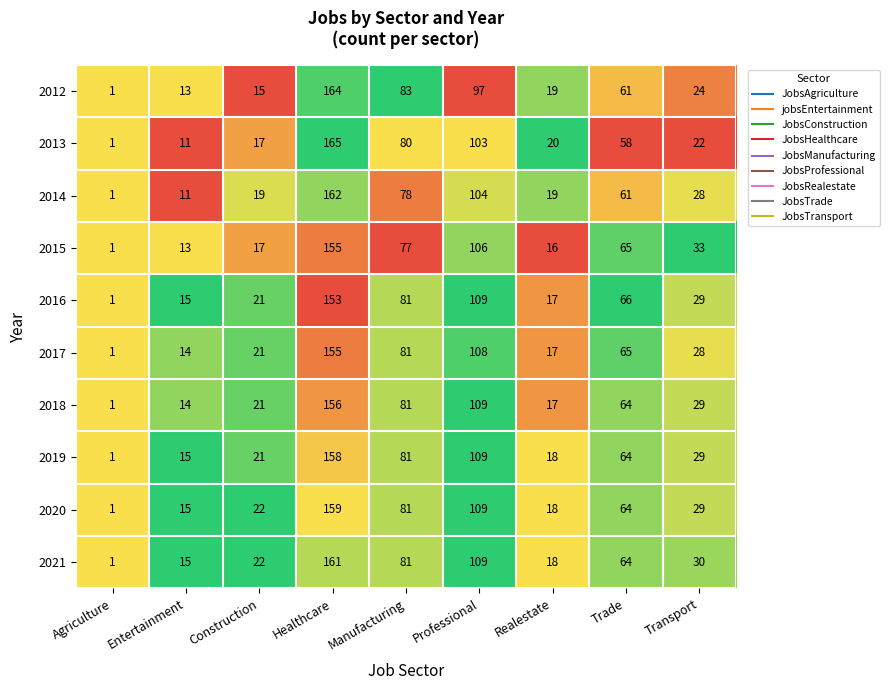

What is the total value across all series at Construction?

196